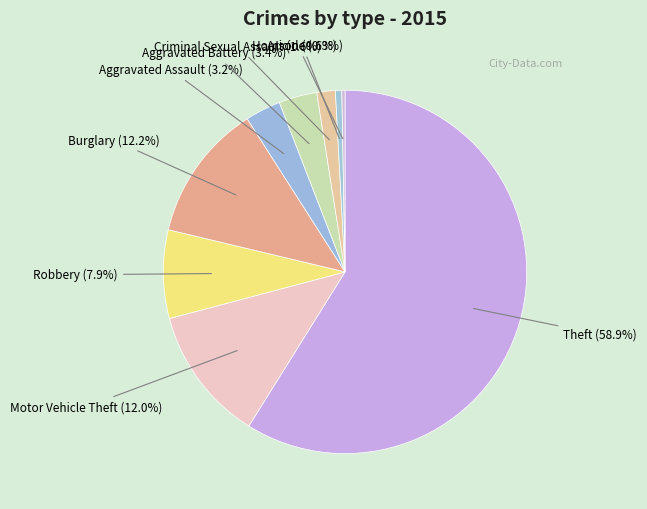

What is the largest slice in the pie chart?

Theft